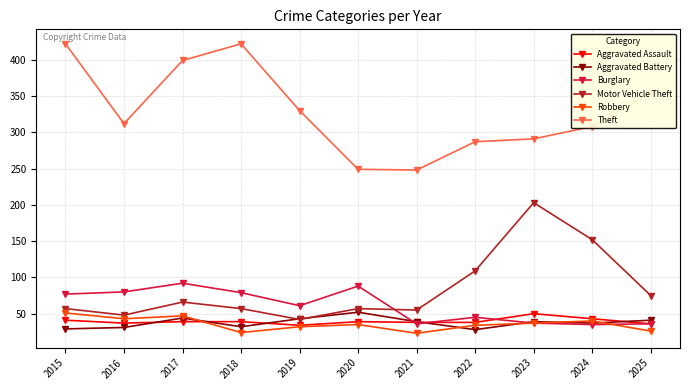

Between which two adjacent categories do Motor Vehicle Theft and Burglary first intersect?

2020 and 2021